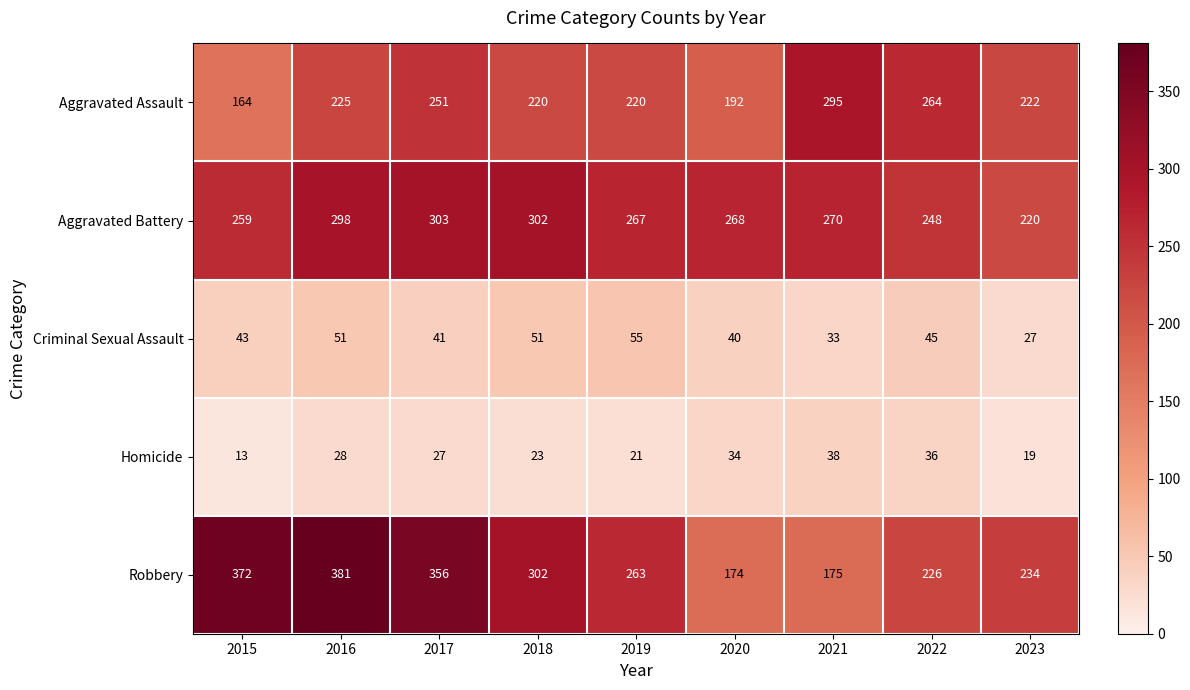

Read the Aggravated Assault value at 2020, to the nearest 10.

190